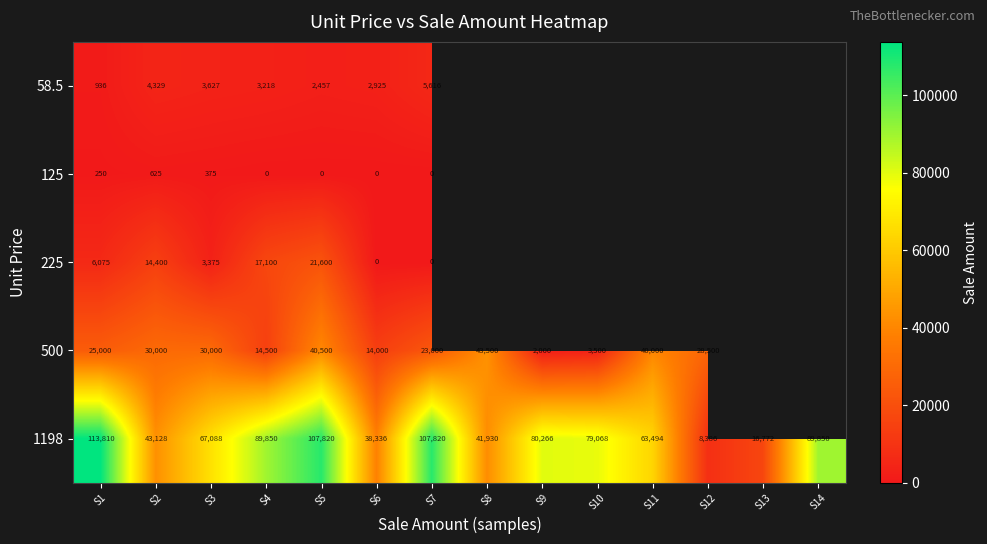

Rank the series at S3 from highest to lowest value.

1198, 500, 58.5, 225, 125